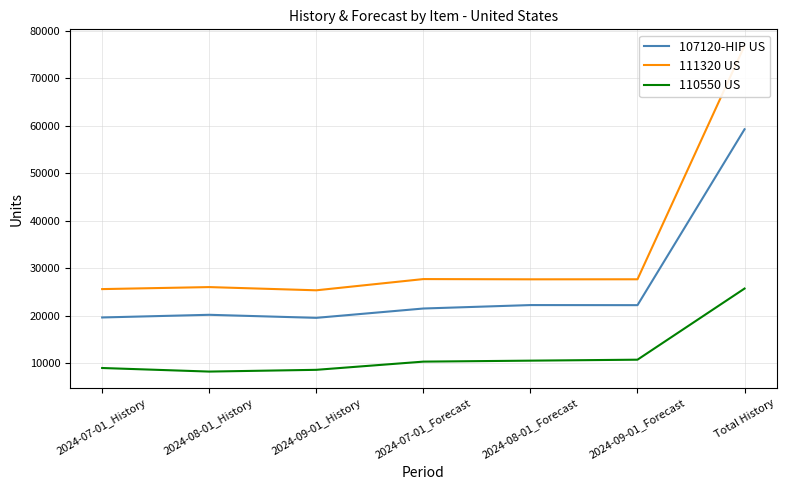

What is the difference between the 107120-HIP US values at 2024-07-01_Forecast and 2024-09-01_History?

1967